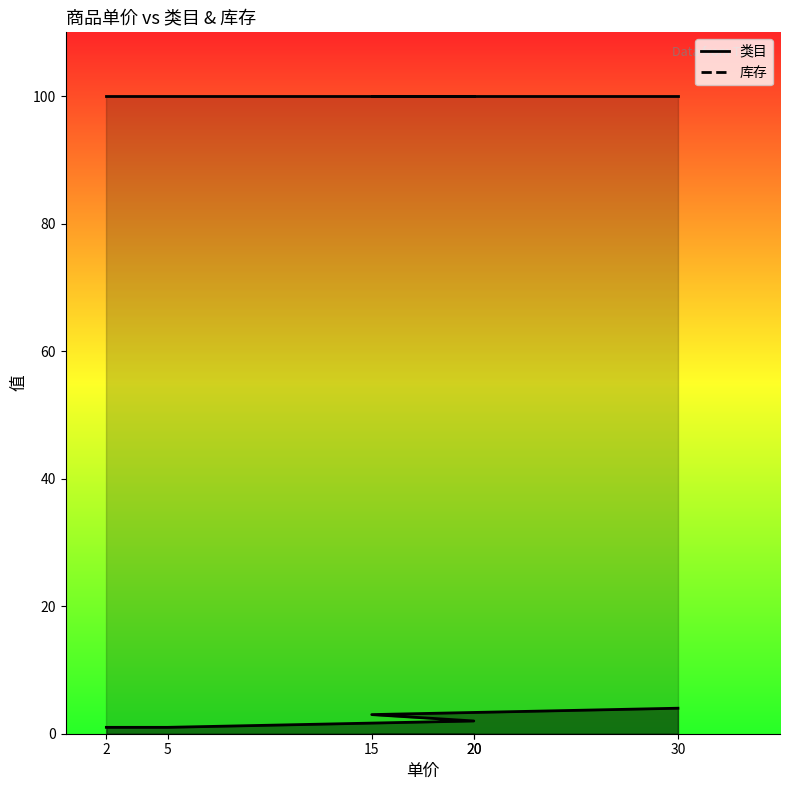

Reading right to left, list all the values displayed in this chart.

30=4	15=3	20=2	20=2	5=1	2=1